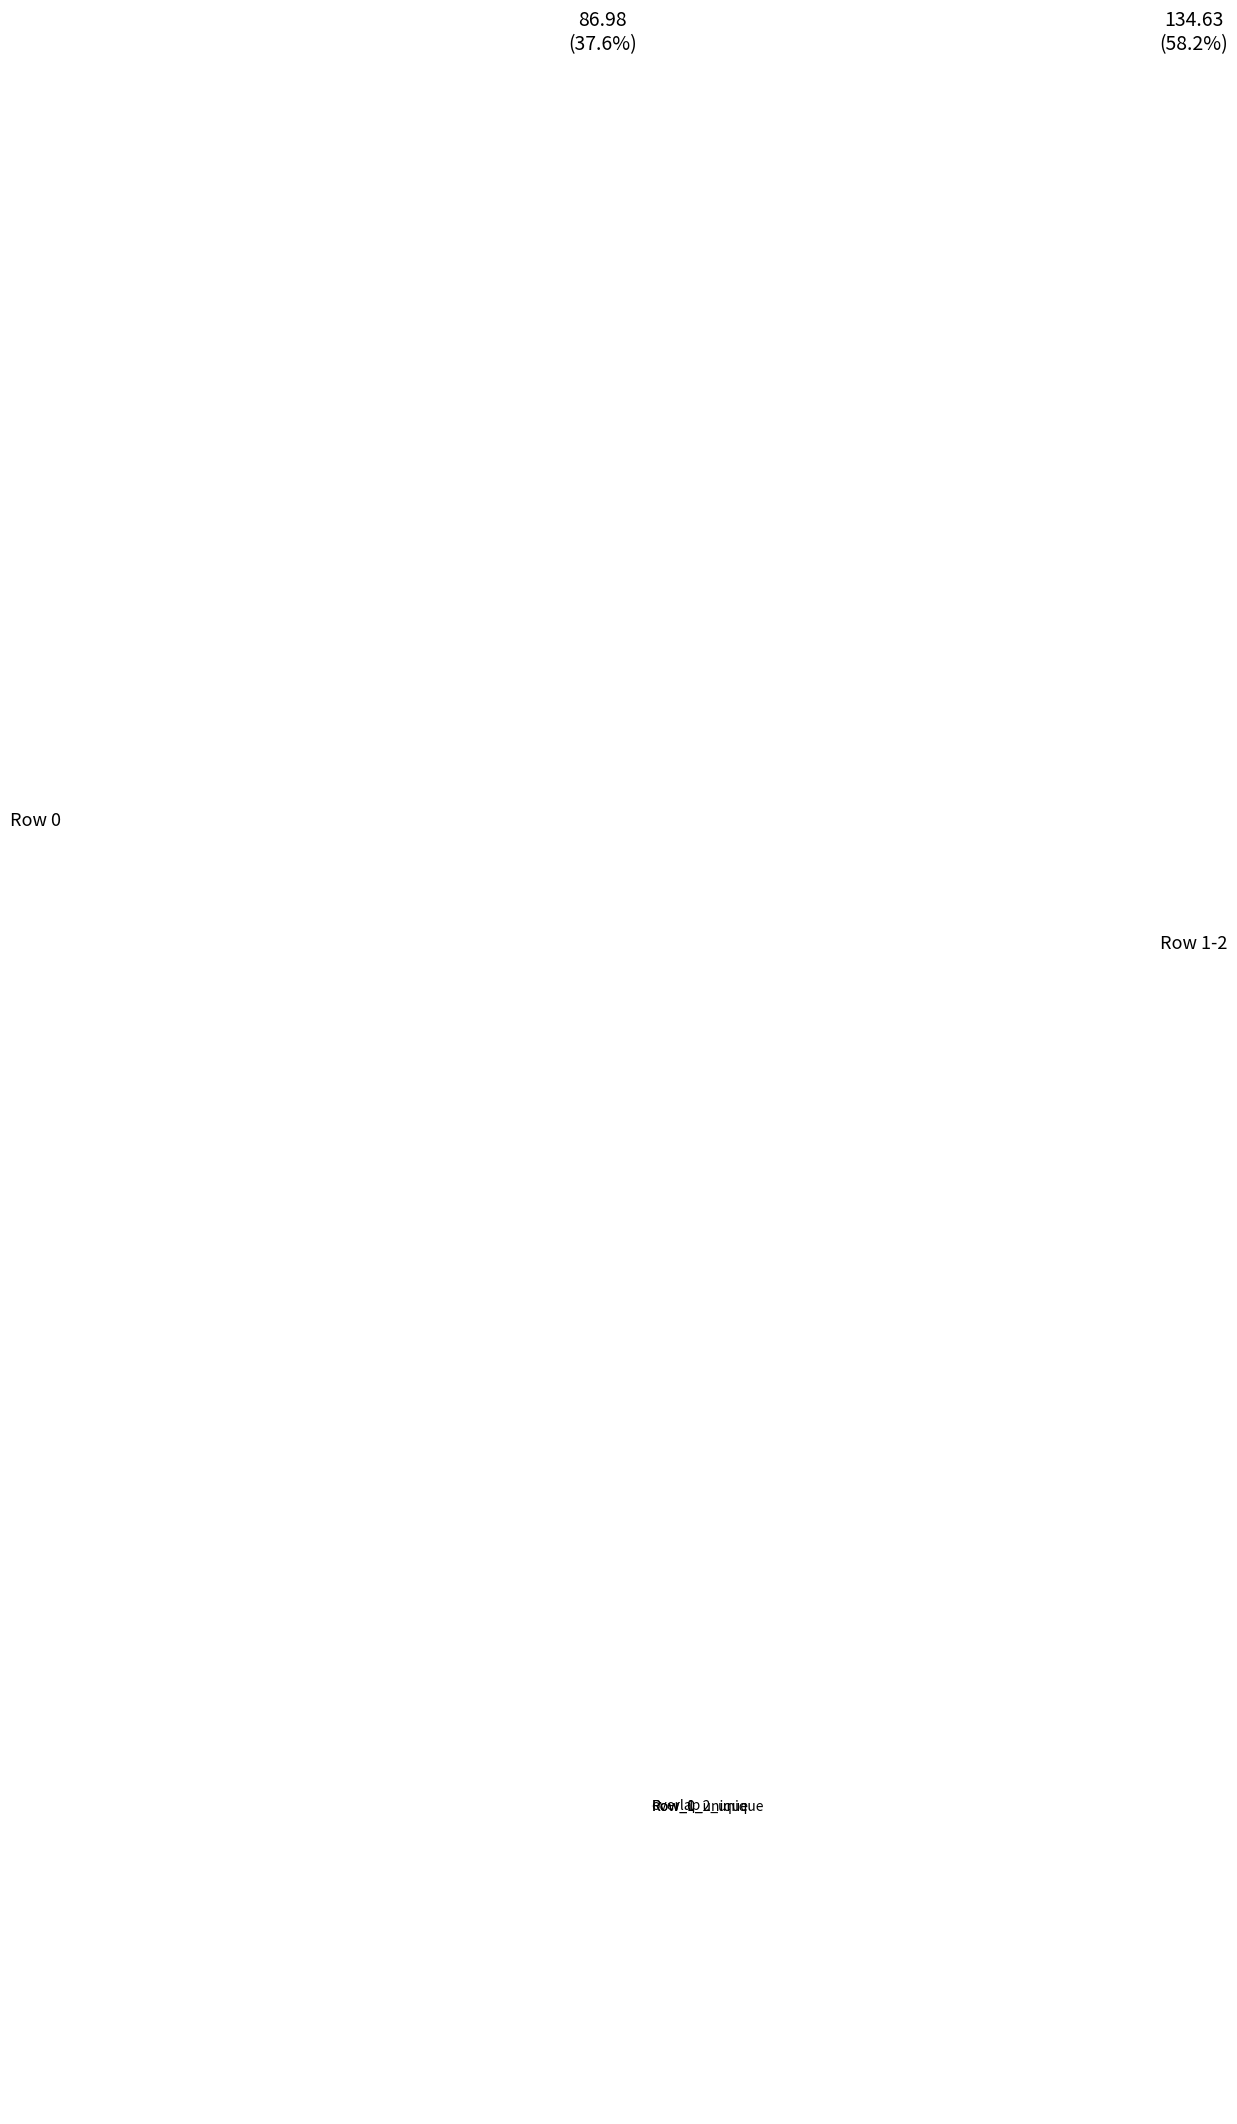

Count the number of slices in the pie.

3